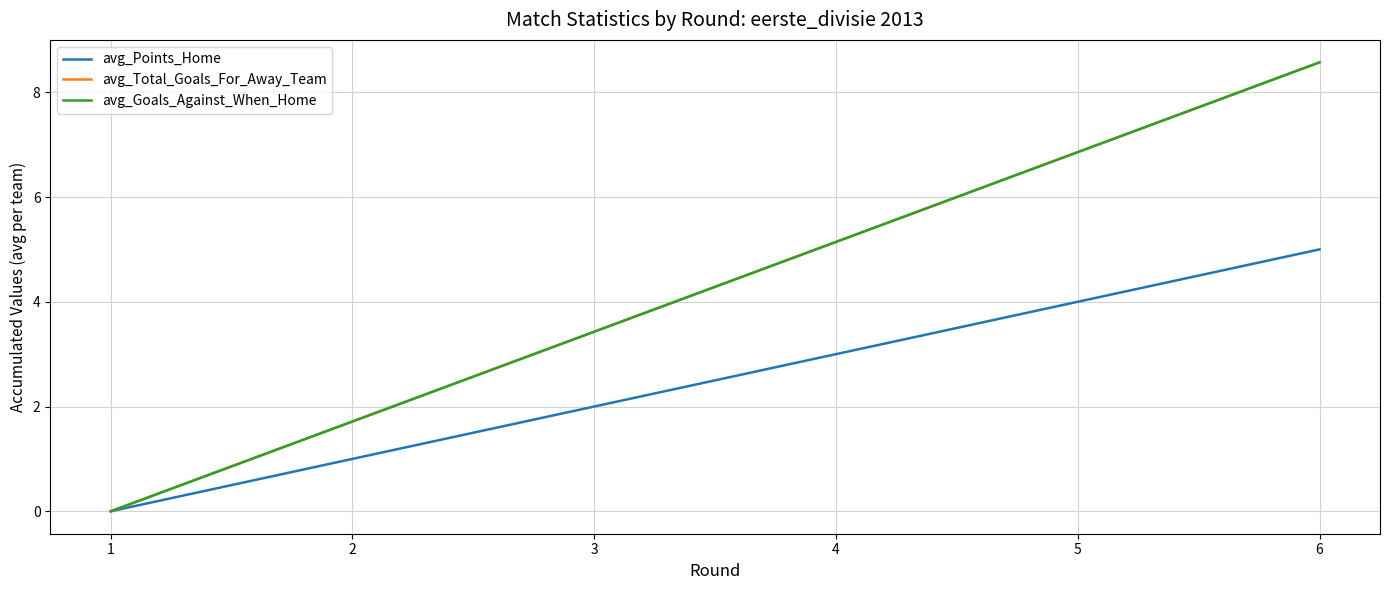

The value of avg_Total_Goals_For_Away_Team at 5 is 6.9. True or false?

True